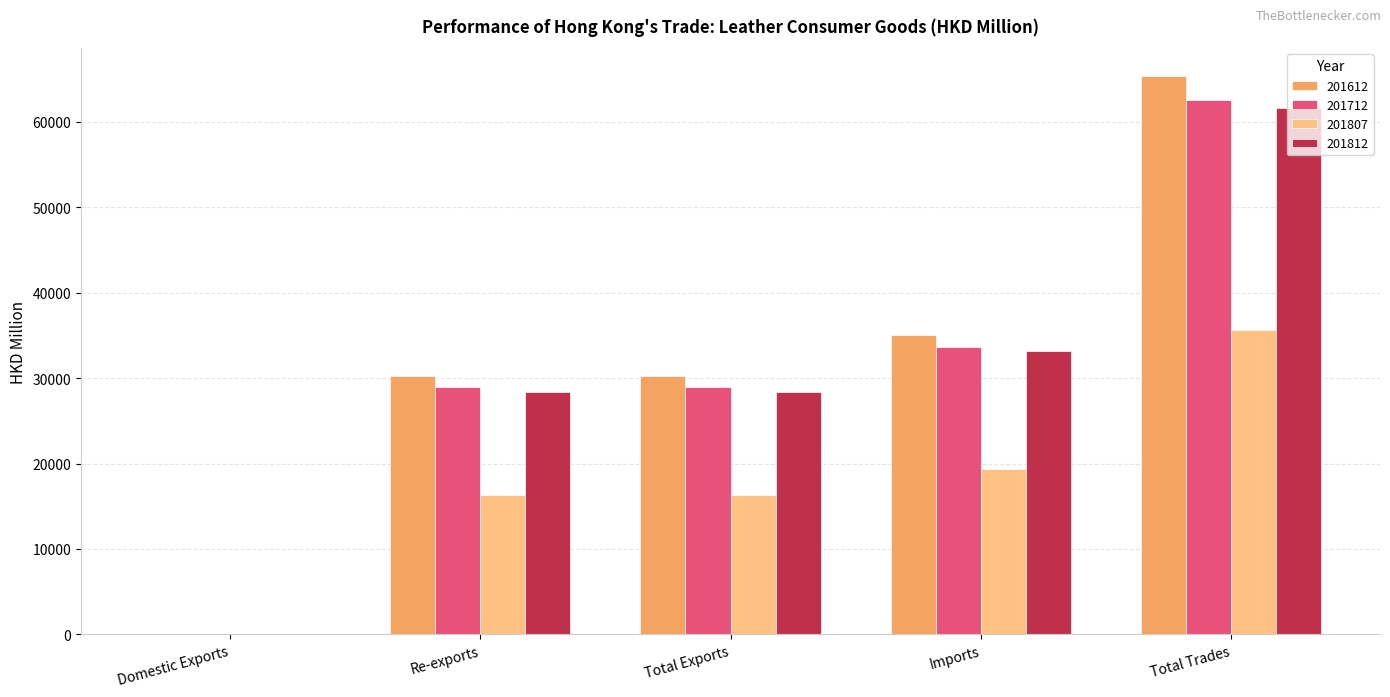

What value does the 201712 series have at Re-exports?

28915.6